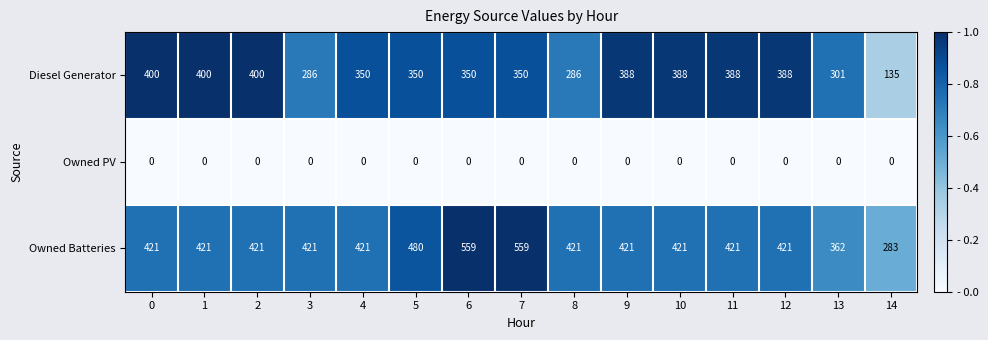

Is the value of Owned Batteries at 5 greater than the value of Diesel Generator at 9?

Yes